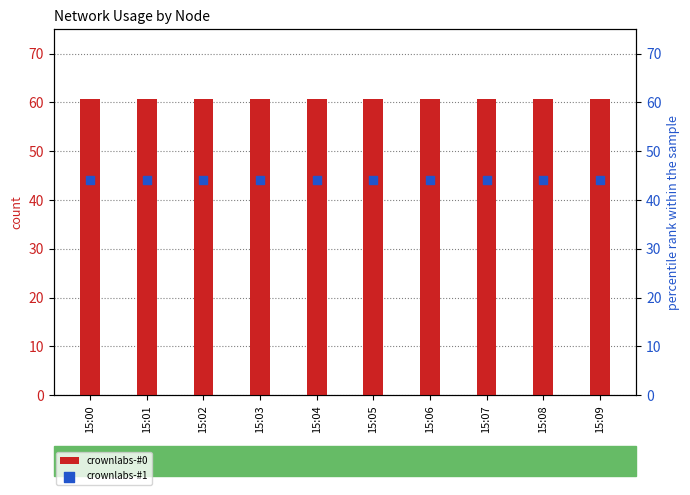

Which series contains the highest Y value?

crownlabs-#0